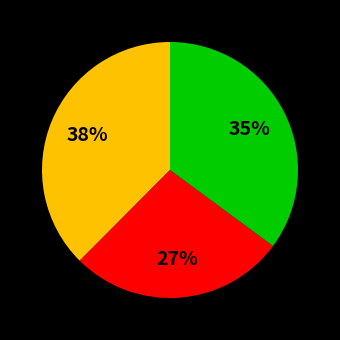

Is there a majority slice in this chart?

No